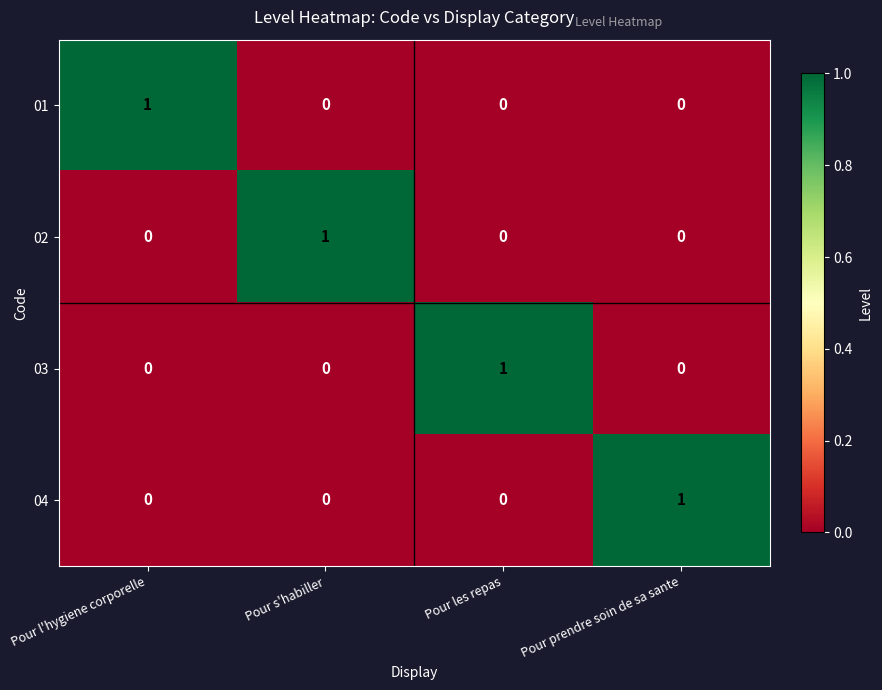

How many 02 values are between 0 and 1?

4